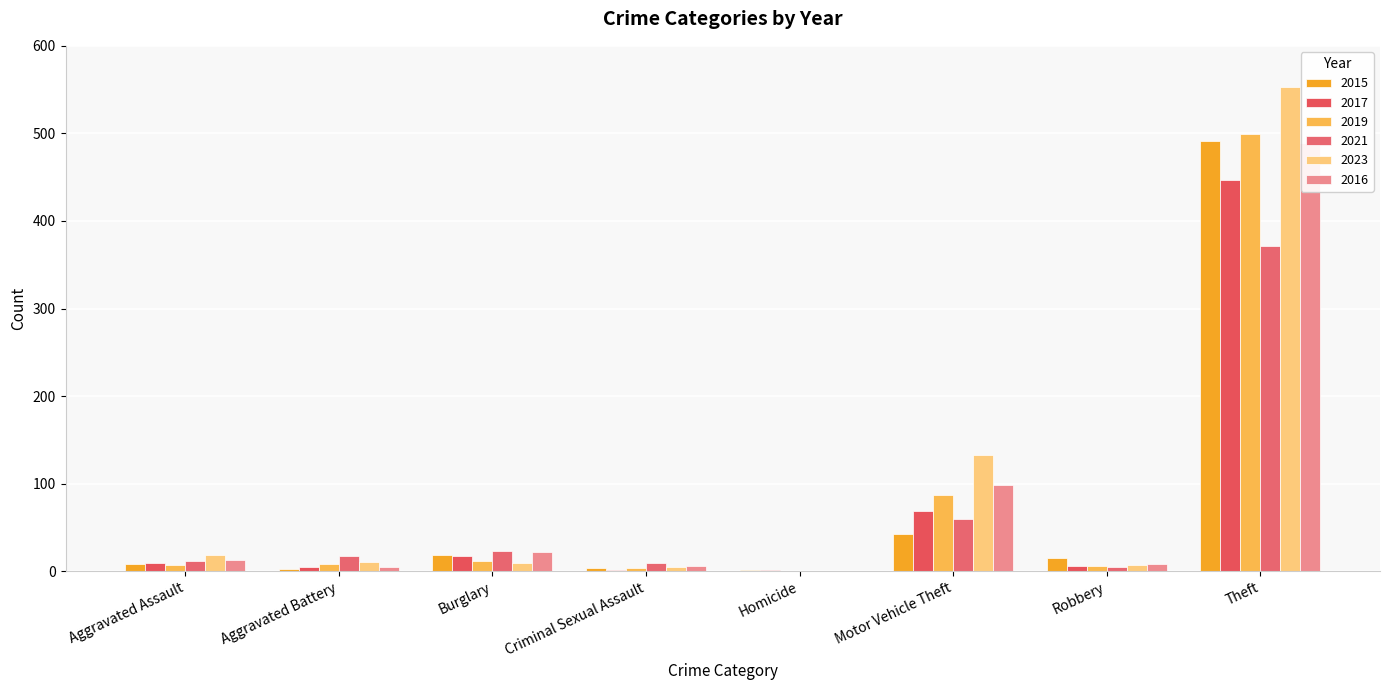

Between Criminal Sexual Assault and Theft, which series saw the biggest shift?

2023